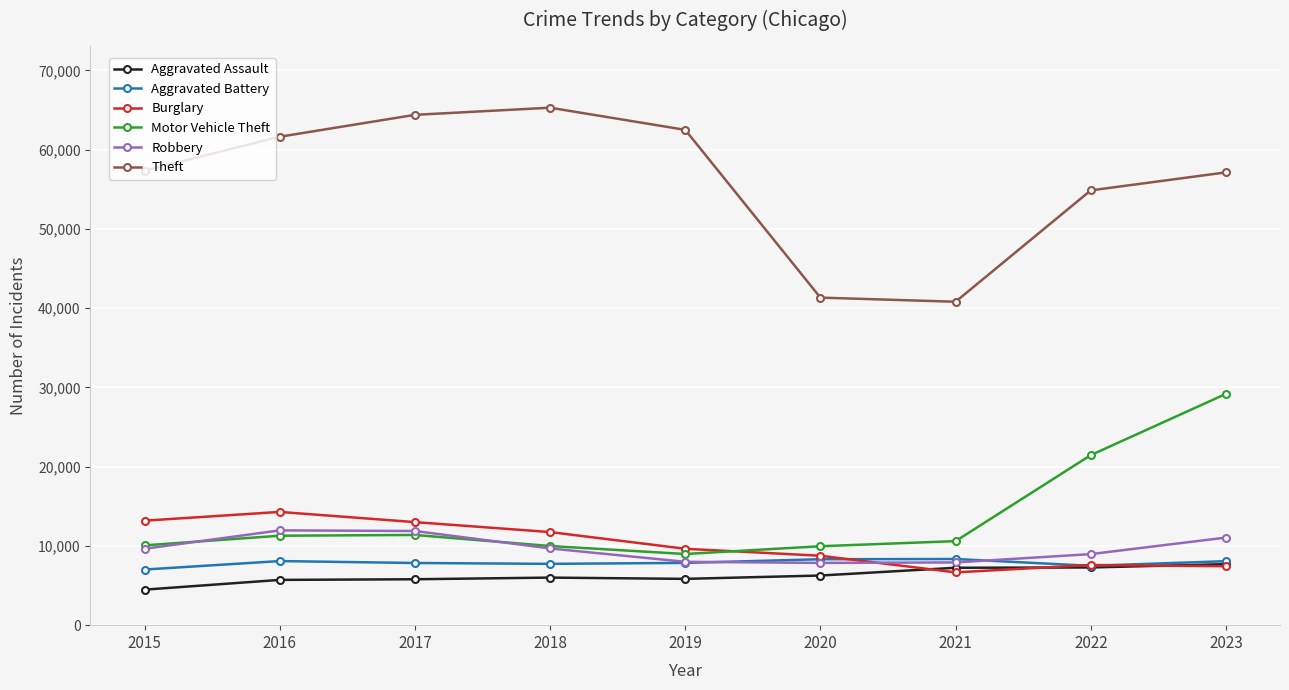

The Theft series shows 89084 at 2019. True or false?

False